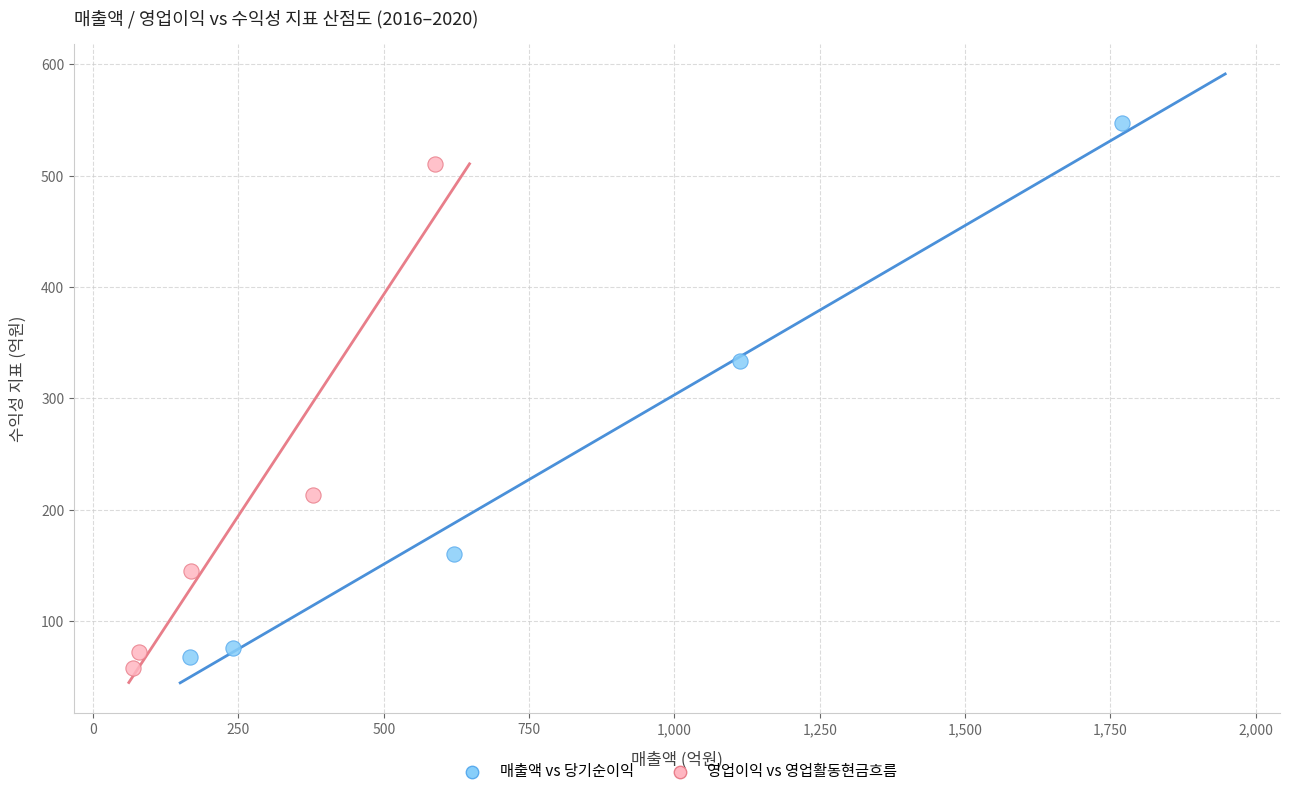

Which series reaches the maximum Y coordinate?

매출액 vs 당기순이익